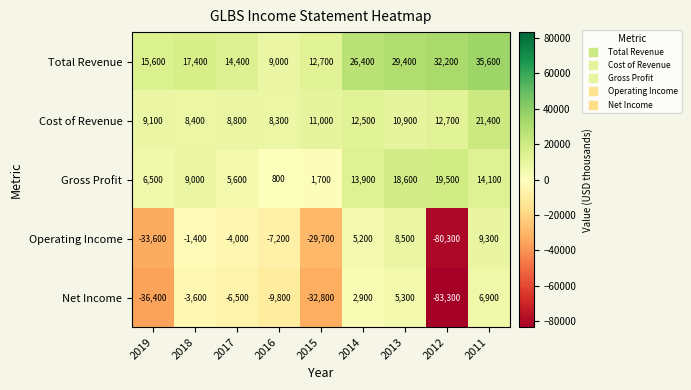

The value of Net Income at 2011 is 11627. True or false?

False